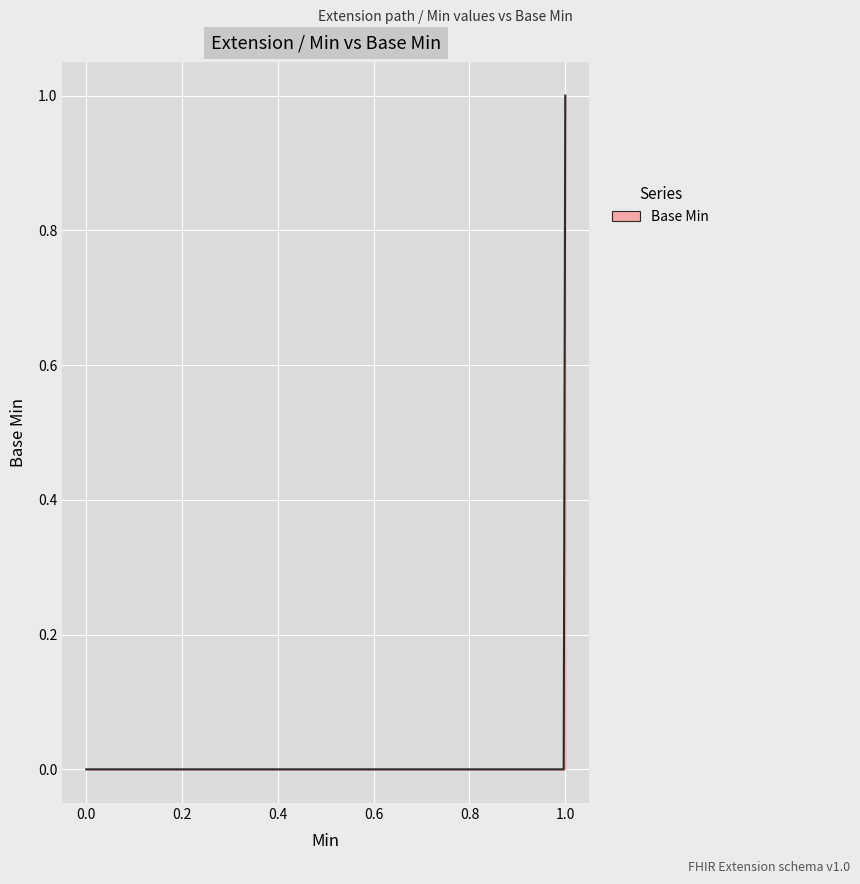

How many interior local peaks (higher than both neighbors) does the data have?

1